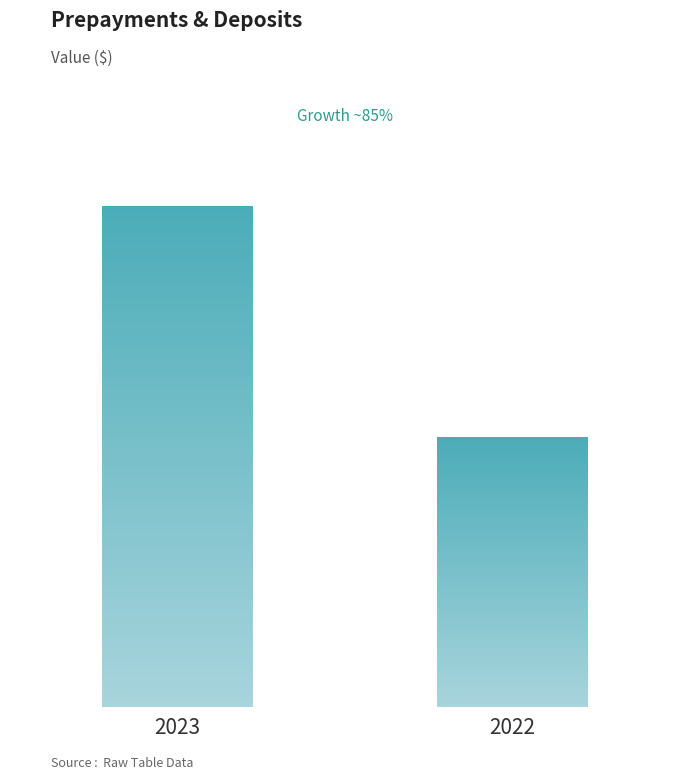

Which series changed the most between 2023 and 2022?

Prepayments